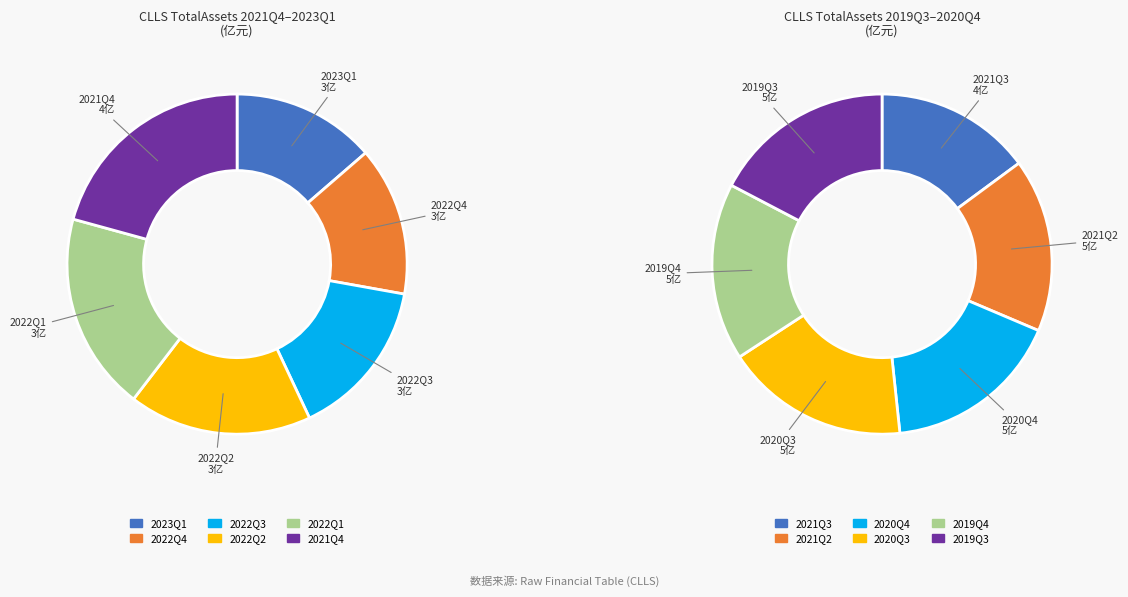

The 2022Q1 slice represents 1% of the pie. True or false?

False